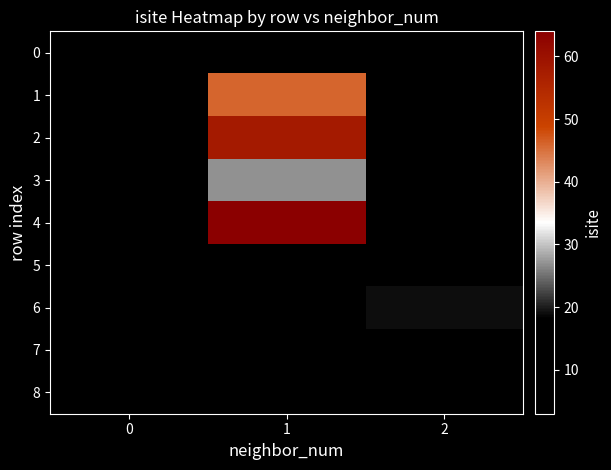

How many distinct data groups are displayed?

9